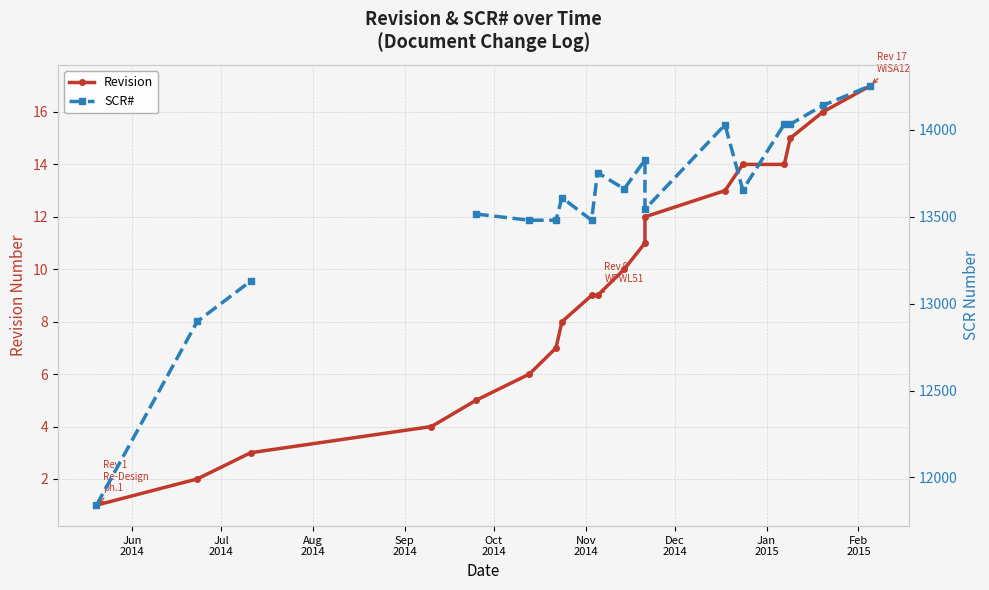

Between Nov
2014 and Jan
2015, which is larger?

Jan
2015